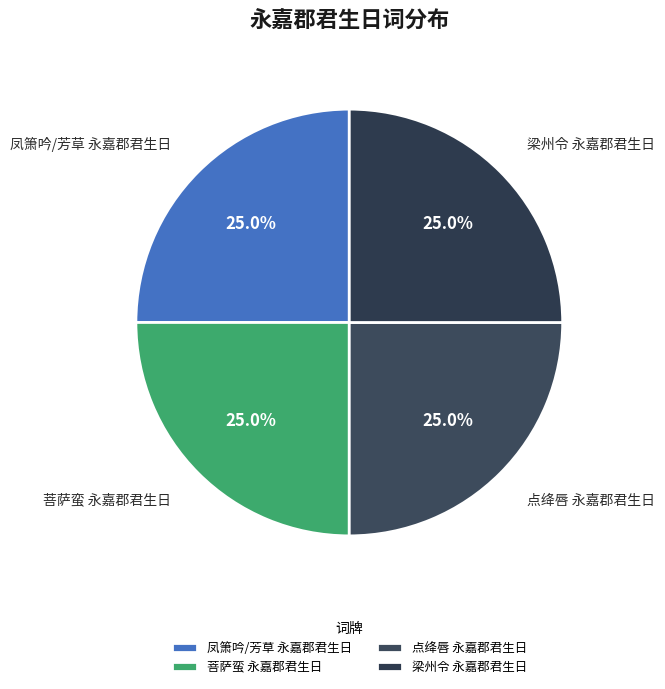

How many slices are in this pie chart?

4